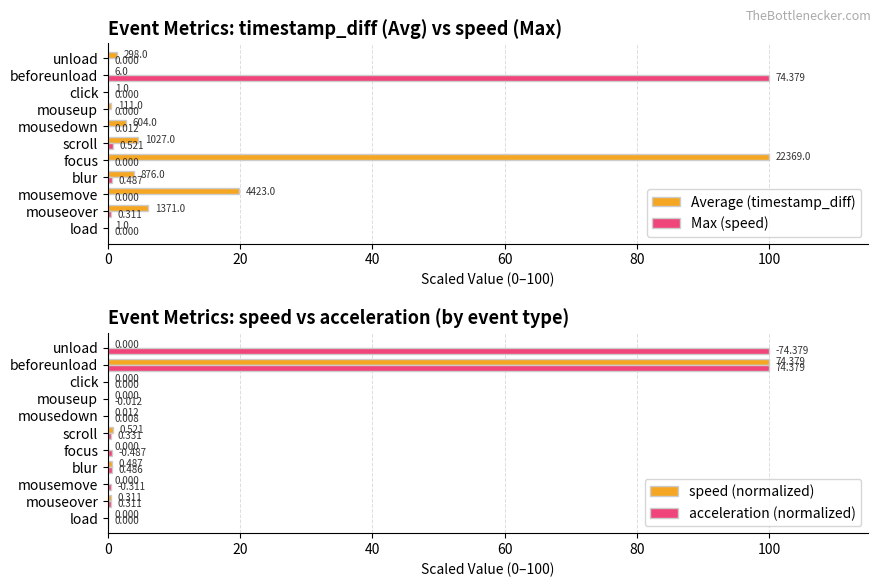

At which label does speed (normalized) reach its peak?

beforeunload